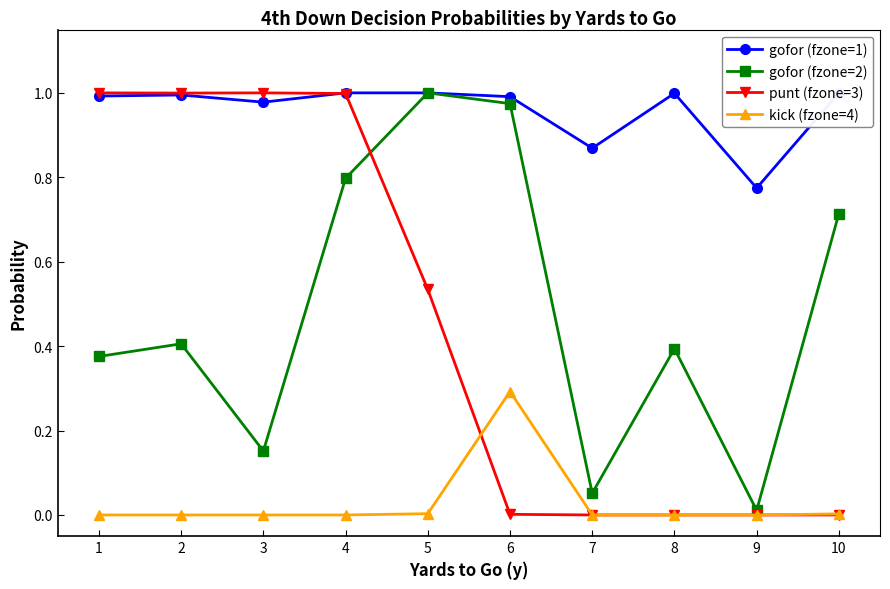

At how many categories does at least one series exceed 0?

10